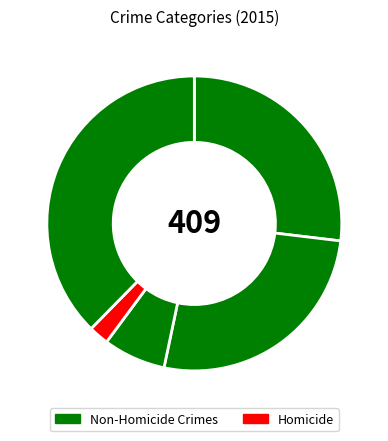

How many segments does this pie chart have?

5